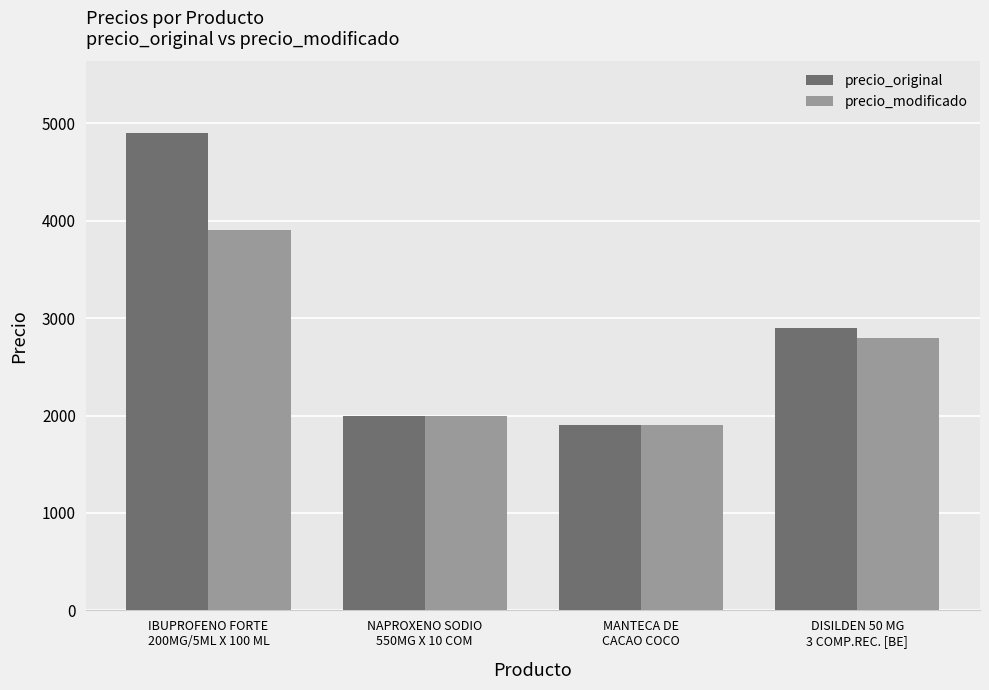

Between IBUPROFENO FORTE
200MG/5ML X 100 ML and NAPROXENO SODIO
550MG X 10 COM, which series saw the biggest shift?

precio_original